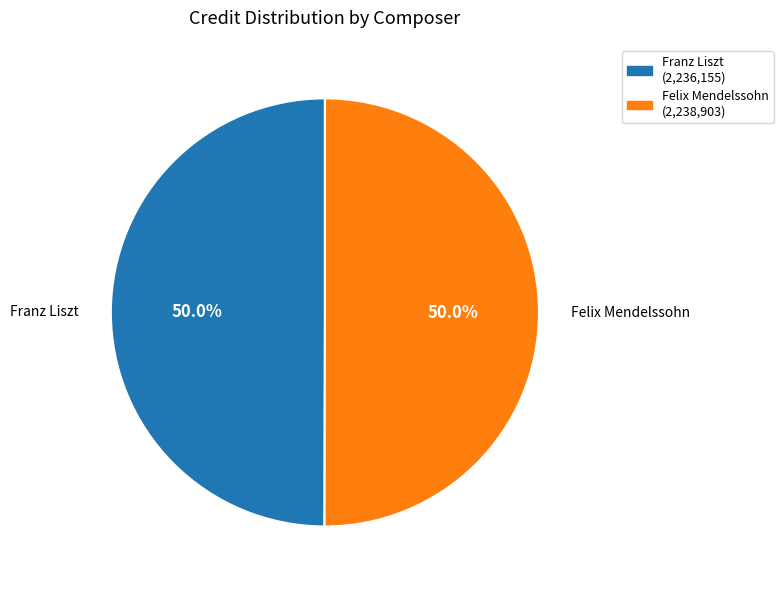

Approximately how many times larger is the value at Felix Mendelssohn (2,238,903) compared to Franz Liszt (2,236,155)?

1.0